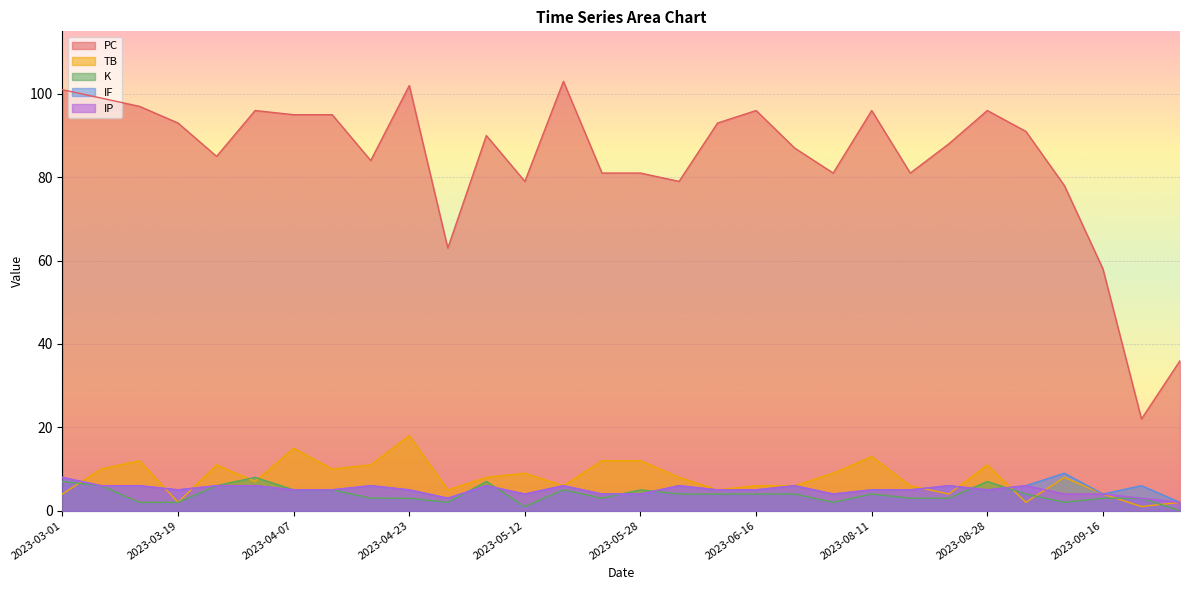

Reading left to right, transcribe all the data shown in this chart.

PC: 101	99	97	93	85	96	95	95	84	102	63	90	79	103	81	81	79	93	96	87	81	96	81	88	96	91	78	58	22	36
TB: 4	10	12	2	11	7	15	10	11	18	5	8	9	6	12	12	8	5	6	6	9	13	6	4	11	2	8	4	1	2
K: 7	6	2	2	6	8	5	5	3	3	2	7	1	5	3	5	4	4	4	4	2	4	3	3	7	4	2	3	3	0
IF: 8	6	6	5	6	6	5	5	6	5	3	6	4	6	4	4	6	5	5	6	4	5	5	6	5	6	9	4	6	2
IP: 8	6	6	5	6	6	5	5	6	5	3	6	4	6	4	4	6	5	5	6	4	5	5	6	5	6	4	4	3	2